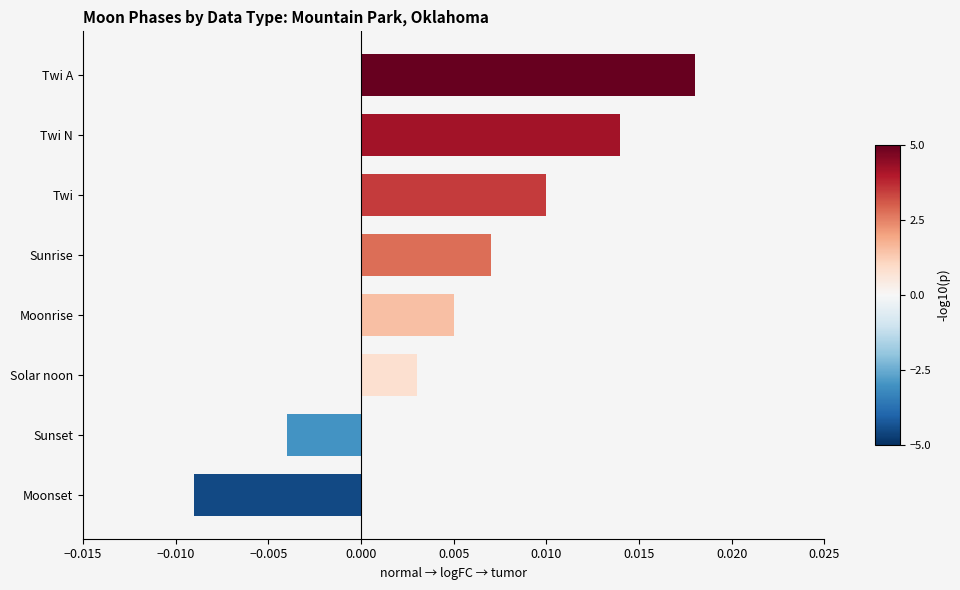

What is the label of the 7th bar from the top?

Sunset